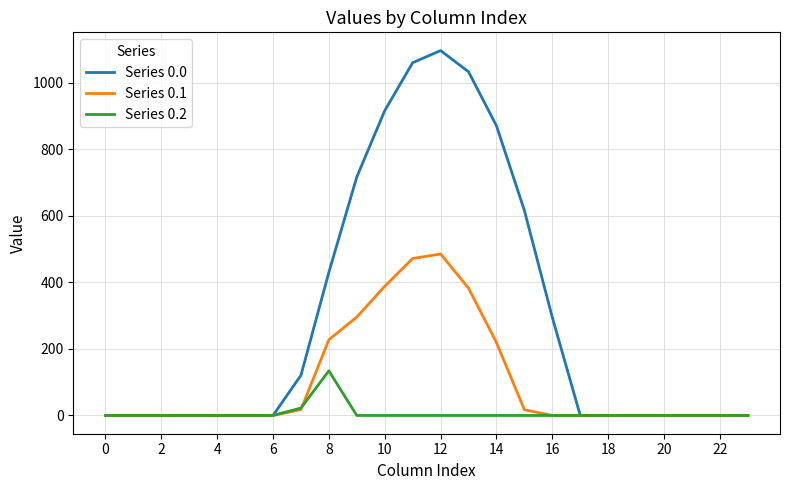

List the series in order of their peak value, highest first.

Series 0.0, Series 0.1, Series 0.2